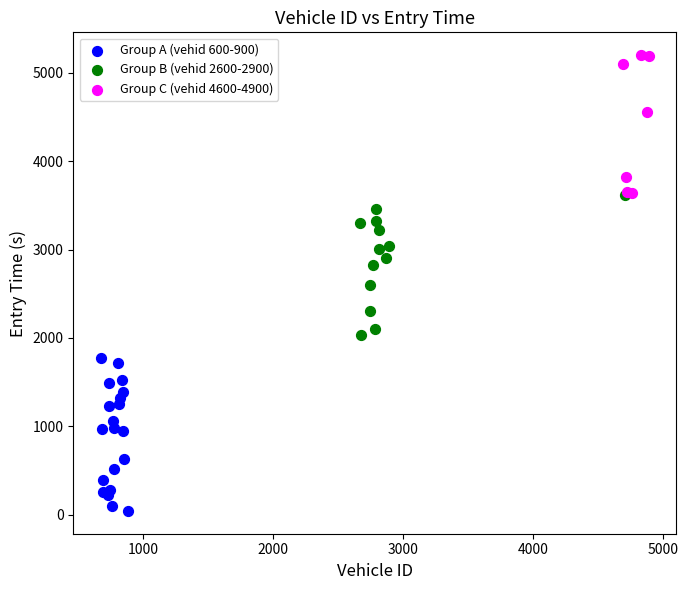

Which series contains the lowest Y value?

Group A (vehid 600-900)